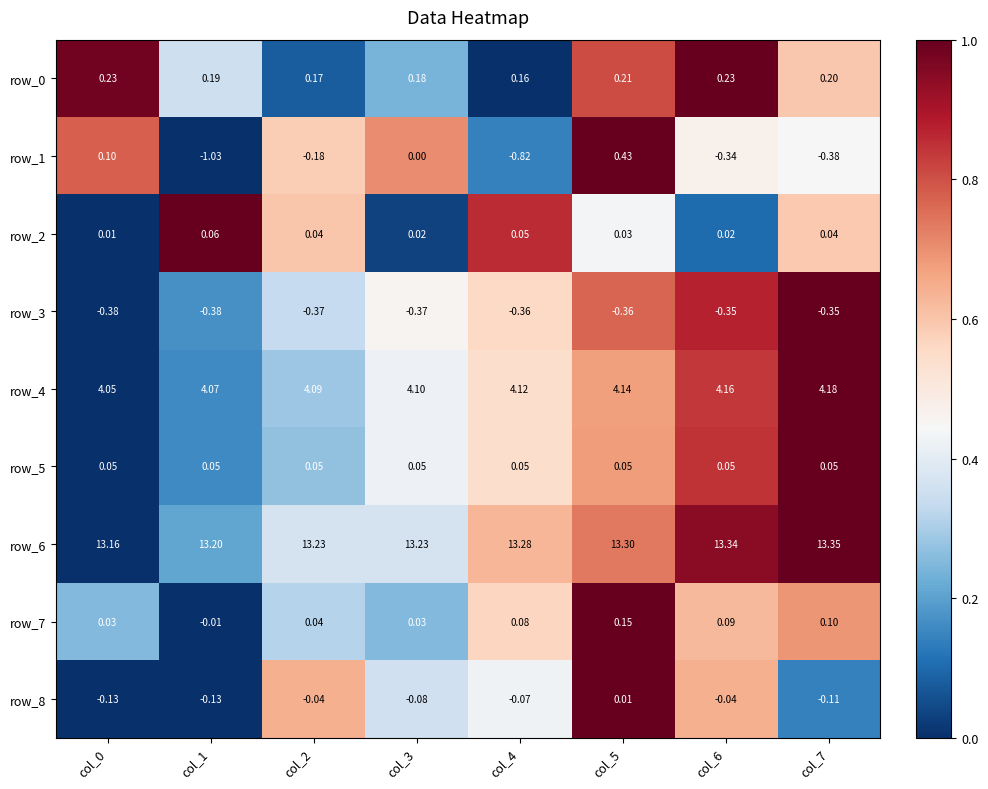

Which series has the largest total across all categories?

row_6